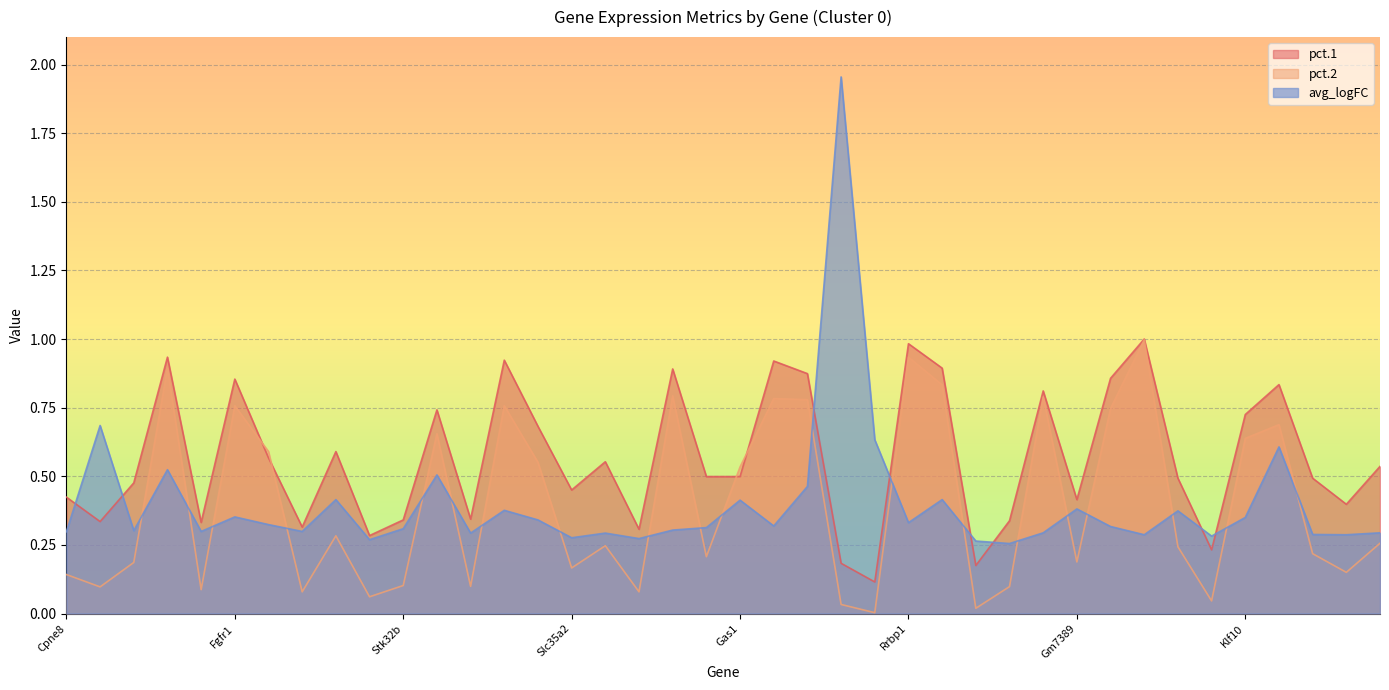

Reading left to right, list all the values displayed in this chart.

pct.1: Cpne8=0.4	Sfrp4=0.3	Uxs1=0.5	Nfkbia=0.9	Gm17455=0.3	Fgfr1=0.9	Tubb2a=0.6	Fam19a5=0.3	Fxyd6=0.6	Tiam2=0.3	Stk32b=0.3	Id1=0.7	1190002N15Rik=0.3	Timp1=0.9	Prnp=0.7	Slc35a2=0.5	Apobec3=0.6	Nfatc1=0.3	Shisa5=0.9	Rab31=0.5	Gas1=0.5	Fuca1=0.9	Col6a2=0.9	Chil1=0.2	Myoc=0.1	Rrbp1=1.0	Lmo4=0.9	Tnn=0.2	Ildr2=0.3	Mef2c=0.8	Gm7389=0.4	Ssr2=0.9	Cd63=1.0	Creb3l1=0.5	Trem2=0.2	Klf10=0.7	Cdkn1a=0.8	Neo1=0.5	Slc16a2=0.4	Cyp20a1=0.5
pct.2: Cpne8=0.1	Sfrp4=0.1	Uxs1=0.2	Nfkbia=0.9	Gm17455=0.1	Fgfr1=0.8	Tubb2a=0.6	Fam19a5=0.1	Fxyd6=0.3	Tiam2=0.1	Stk32b=0.1	Id1=0.7	1190002N15Rik=0.1	Timp1=0.8	Prnp=0.6	Slc35a2=0.2	Apobec3=0.2	Nfatc1=0.1	Shisa5=0.8	Rab31=0.2	Gas1=0.5	Fuca1=0.8	Col6a2=0.8	Chil1=0.0	Myoc=0.0	Rrbp1=0.9	Lmo4=0.8	Tnn=0.0	Ildr2=0.1	Mef2c=0.8	Gm7389=0.2	Ssr2=0.7	Cd63=1.0	Creb3l1=0.2	Trem2=0.0	Klf10=0.6	Cdkn1a=0.7	Neo1=0.2	Slc16a2=0.1	Cyp20a1=0.3
avg_logFC: Cpne8=0.3	Sfrp4=0.7	Uxs1=0.3	Nfkbia=0.5	Gm17455=0.3	Fgfr1=0.4	Tubb2a=0.3	Fam19a5=0.3	Fxyd6=0.4	Tiam2=0.3	Stk32b=0.3	Id1=0.5	1190002N15Rik=0.3	Timp1=0.4	Prnp=0.3	Slc35a2=0.3	Apobec3=0.3	Nfatc1=0.3	Shisa5=0.3	Rab31=0.3	Gas1=0.4	Fuca1=0.3	Col6a2=0.5	Chil1=2.0	Myoc=0.6	Rrbp1=0.3	Lmo4=0.4	Tnn=0.3	Ildr2=0.3	Mef2c=0.3	Gm7389=0.4	Ssr2=0.3	Cd63=0.3	Creb3l1=0.4	Trem2=0.3	Klf10=0.3	Cdkn1a=0.6	Neo1=0.3	Slc16a2=0.3	Cyp20a1=0.3